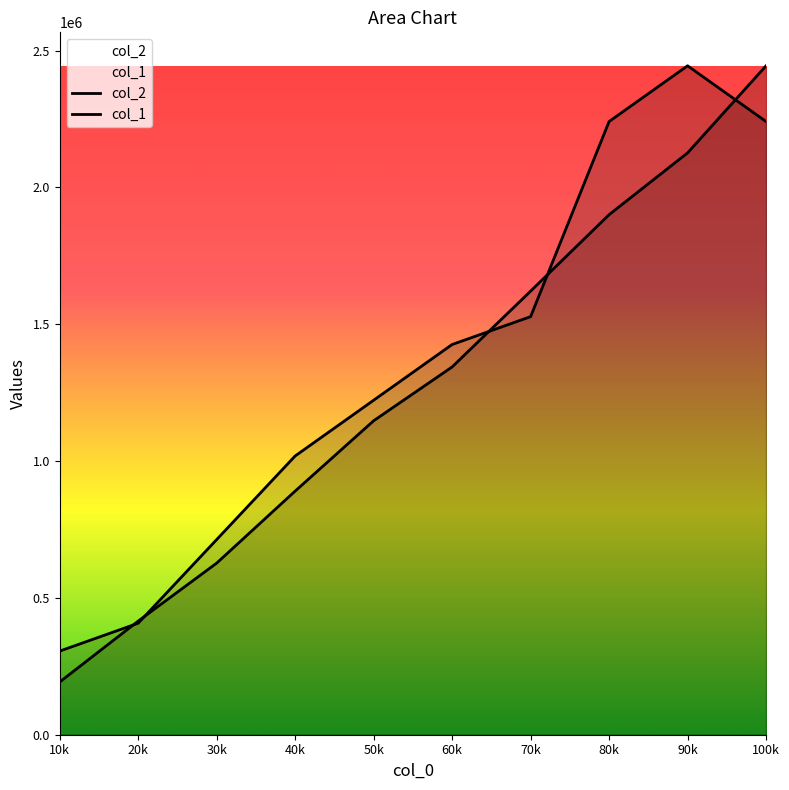

What is the value of the col_2 point at the 9th from the left?

2126240.0